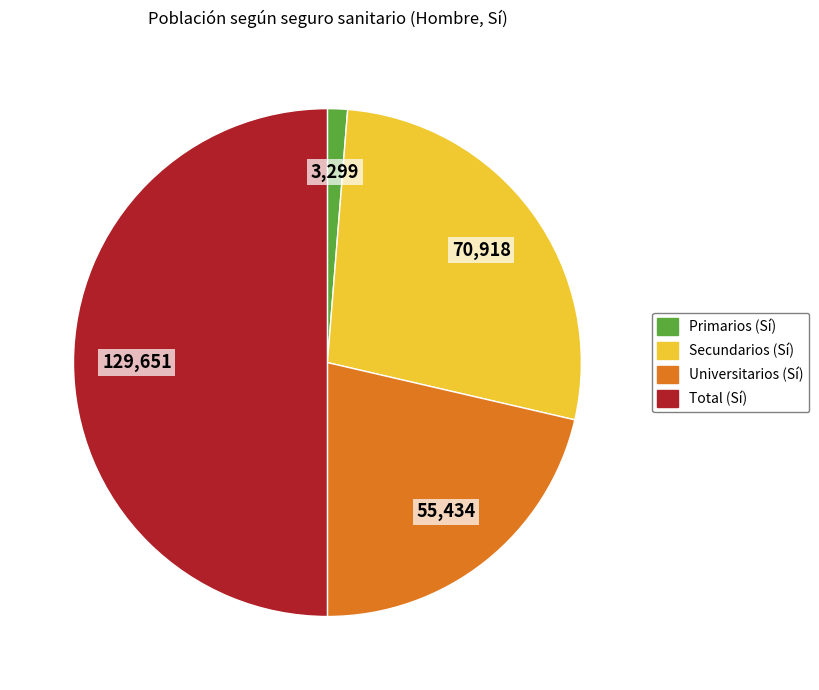

Does Primarios account for over 50% of the chart?

No